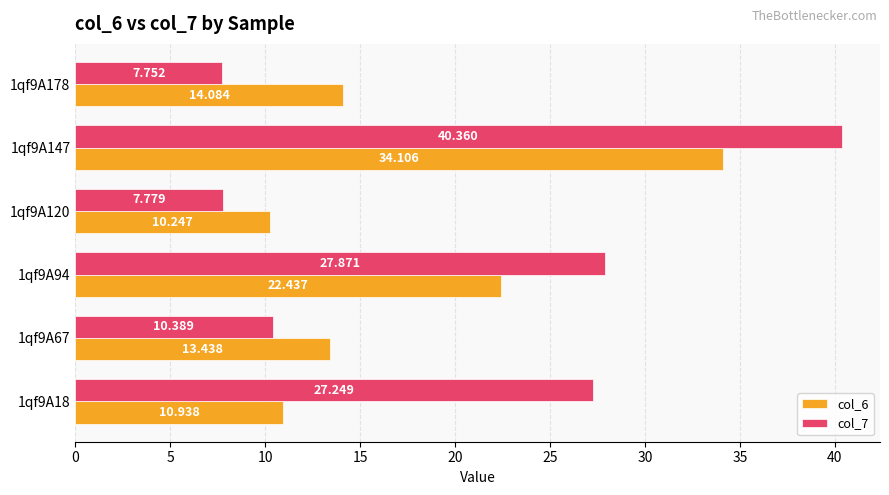

Is the value of col_6 at 1qf9A94 greater than the value of col_7 at 1qf9A18?

No